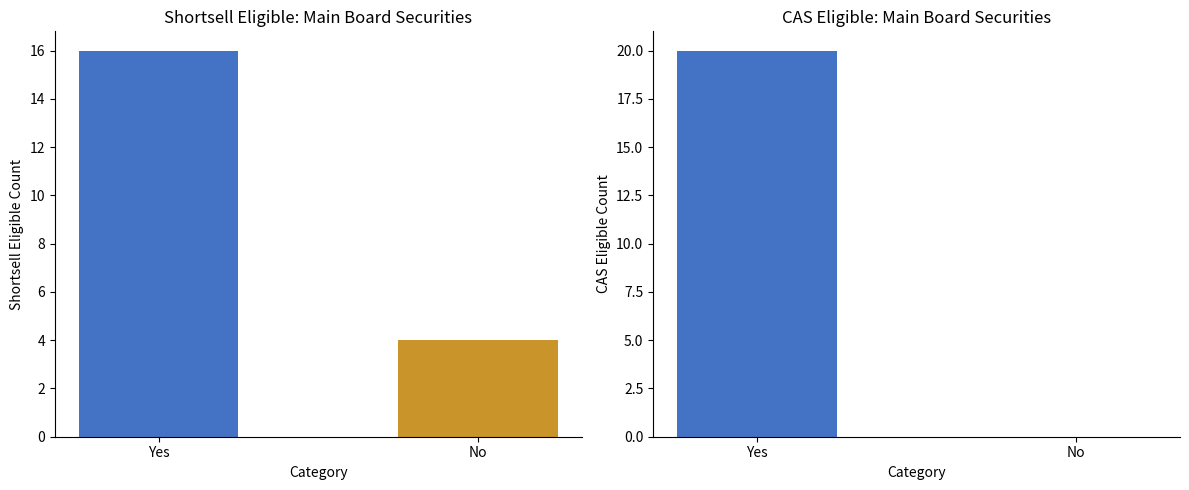

The Shortsell Eligible series shows 7 at Yes. True or false?

False